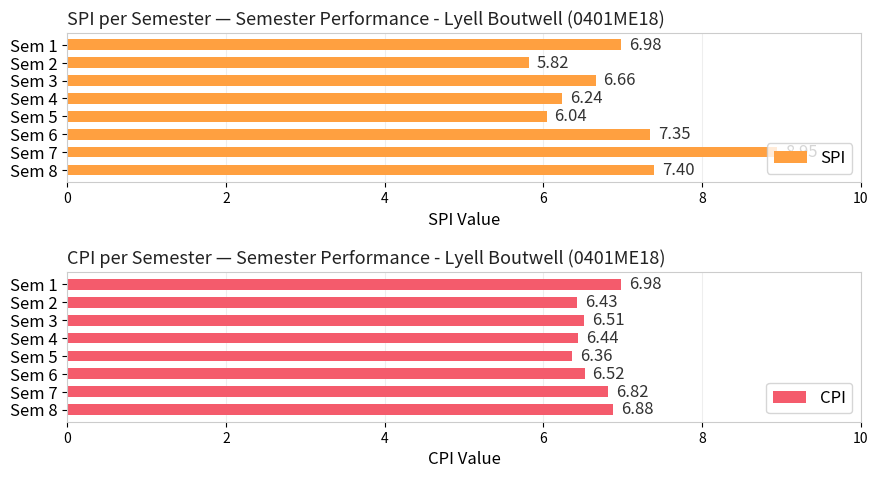

Between 0 and 6, which series saw the biggest shift?

SPI